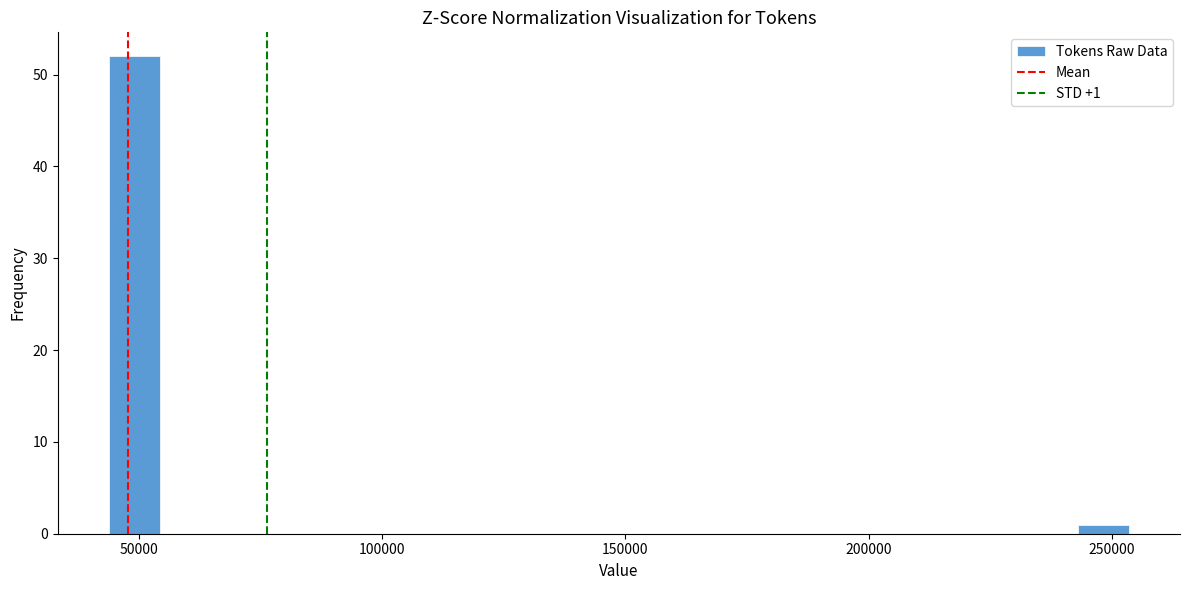

Read against the x-axis, roughly where is the centre of the tallest bar?

50000